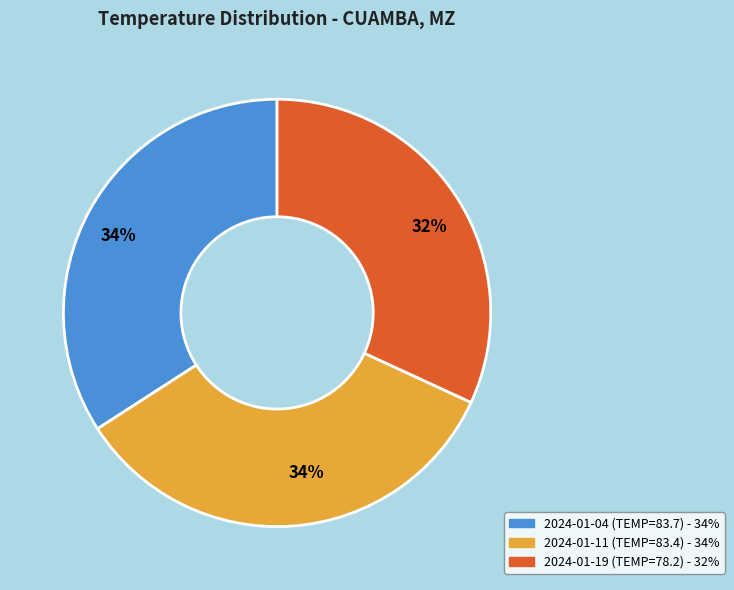

How many slices are in this pie chart?

3